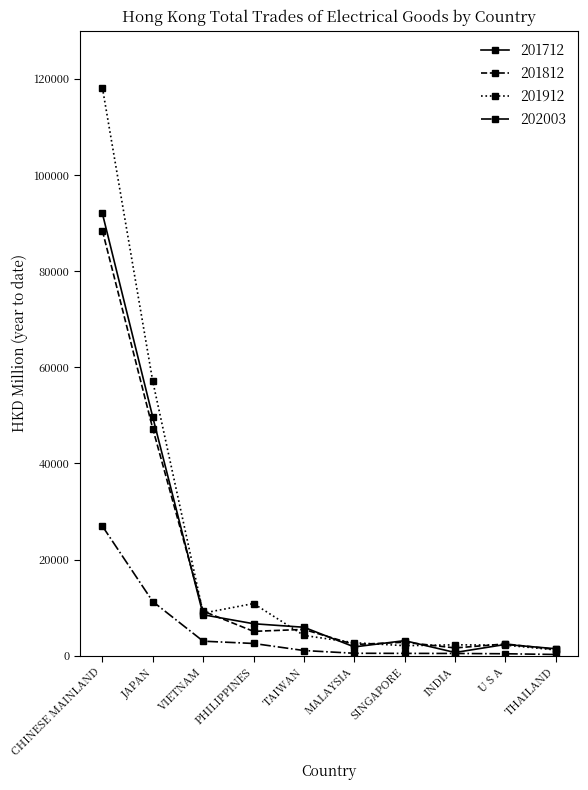

At which category is the sum across all series the highest?

CHINESE MAINLAND